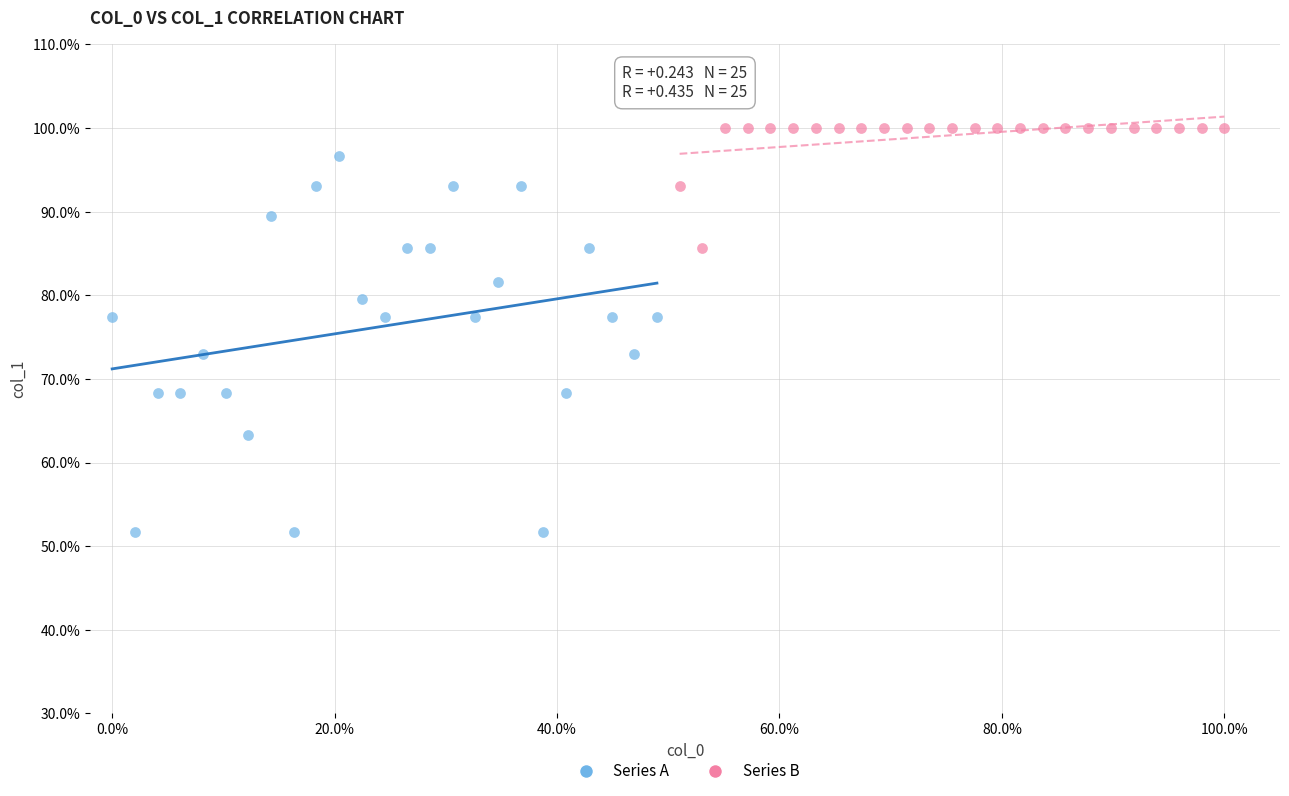

Which series has the largest Y range (max minus min)?

Series A